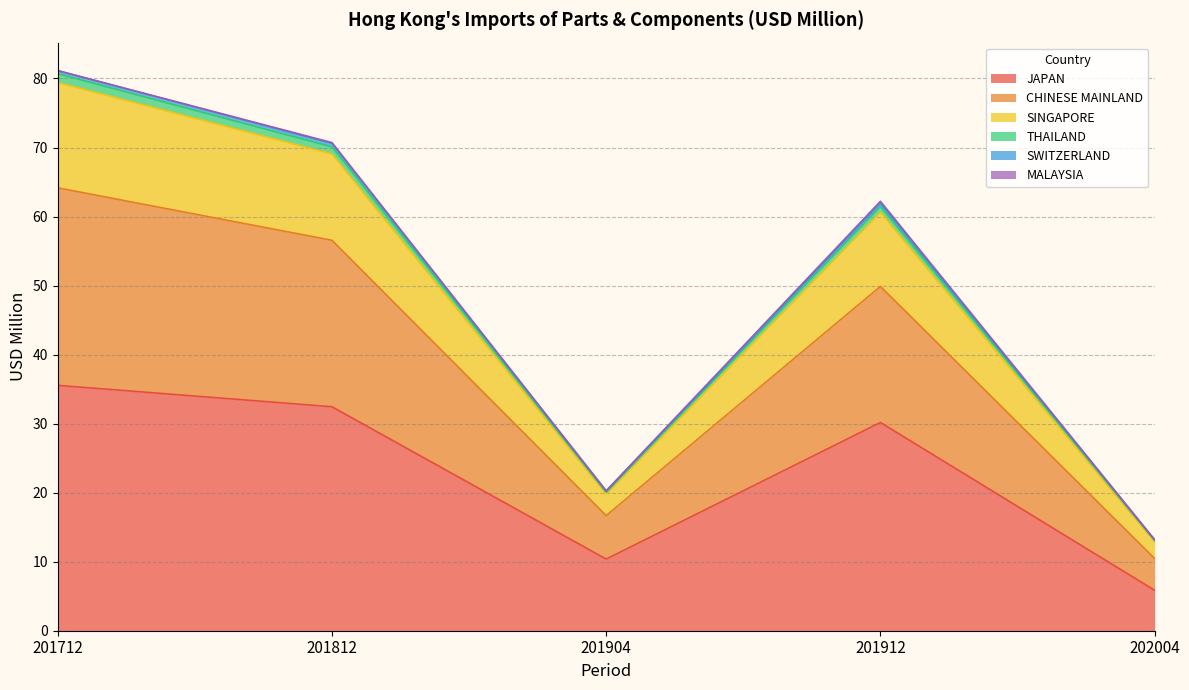

The JAPAN series shows 7.2 at 201912. True or false?

False